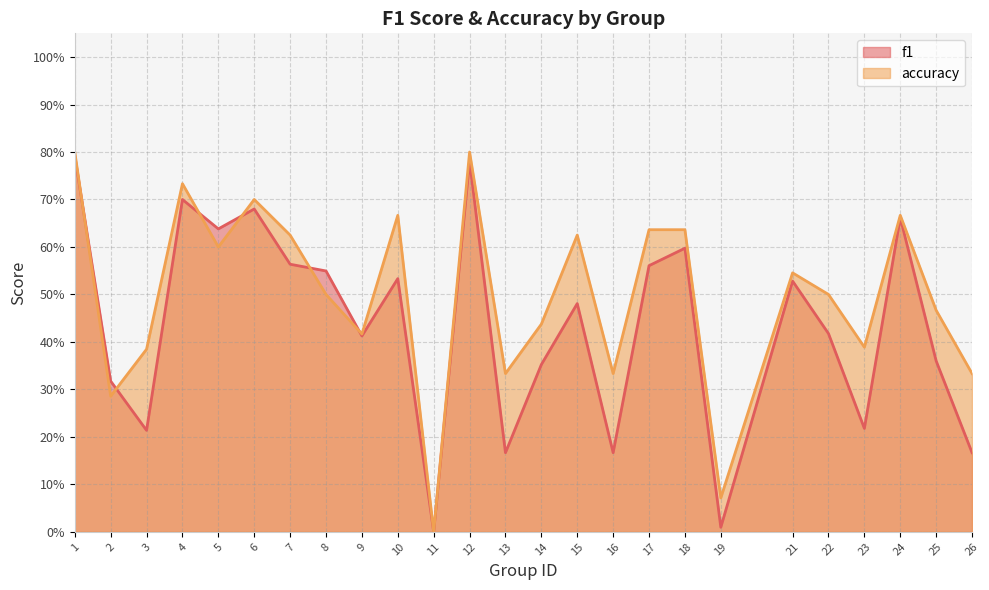

What are all the series names shown in the legend?

f1, accuracy